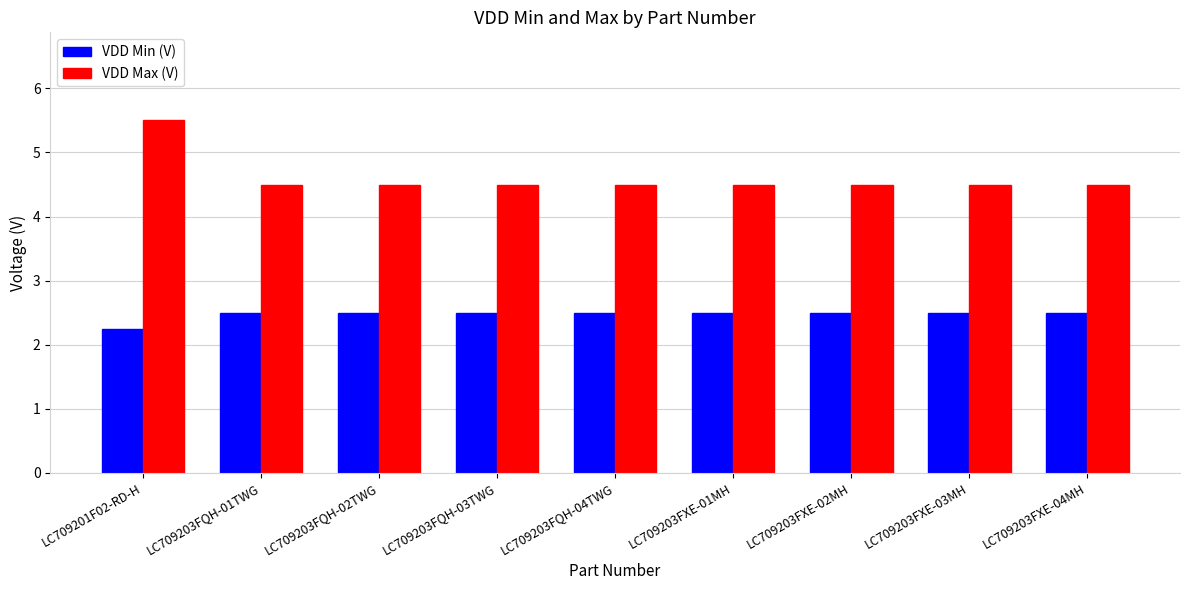

Is it true that VDD Min (V) equals 0.9 at LC709203FQH-03TWG?

False